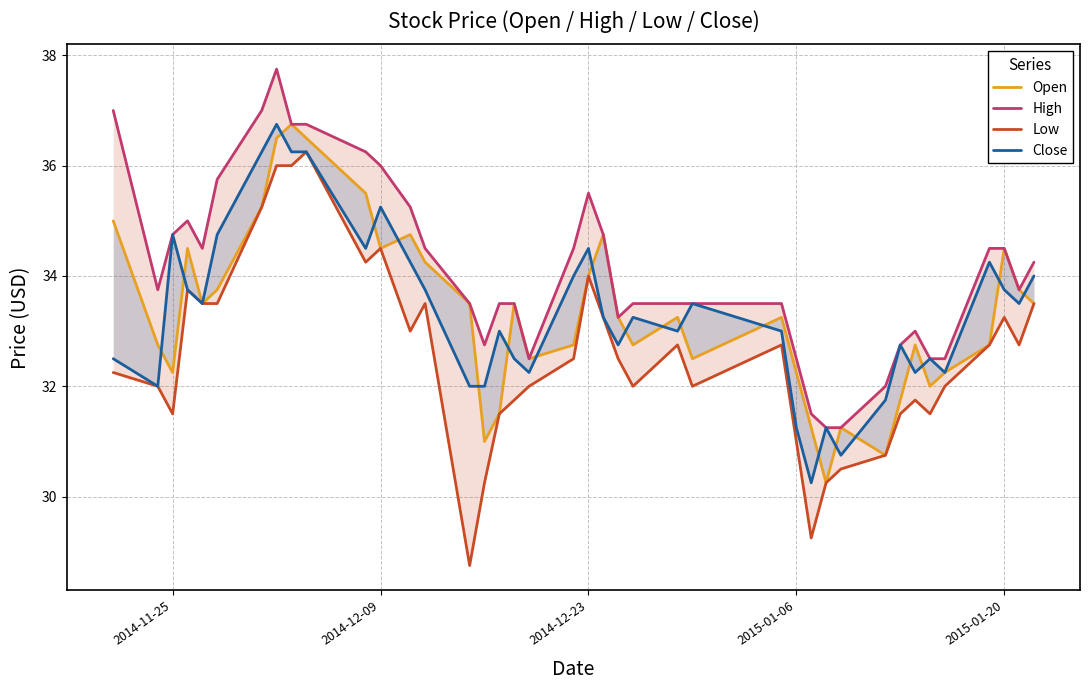

True or false: Low has more than 0 interior local peaks.

True